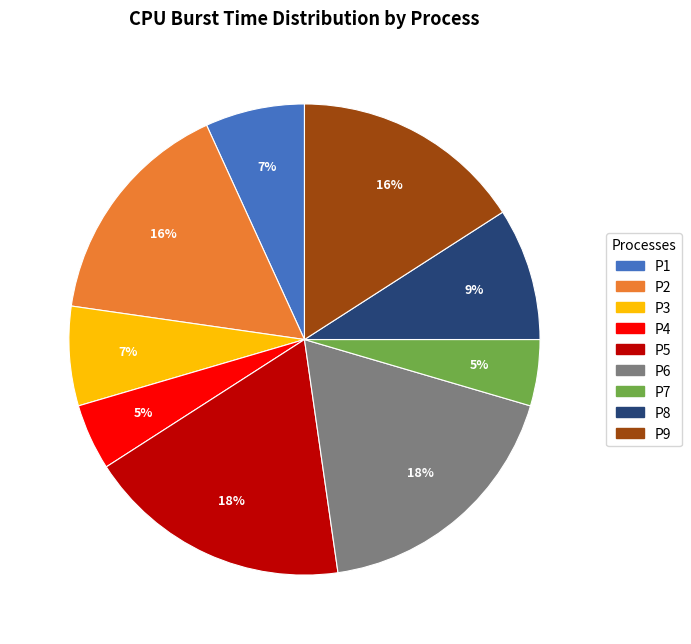

To the nearest percent, what is the combined percentage of P1 and P2?

23%